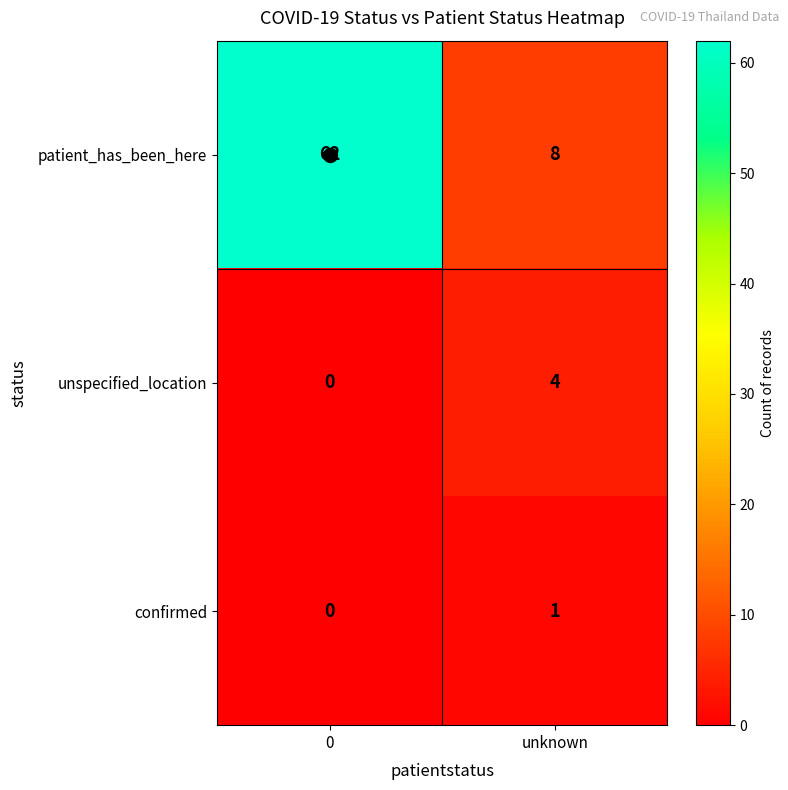

What is the maximum value shown in the chart?

62